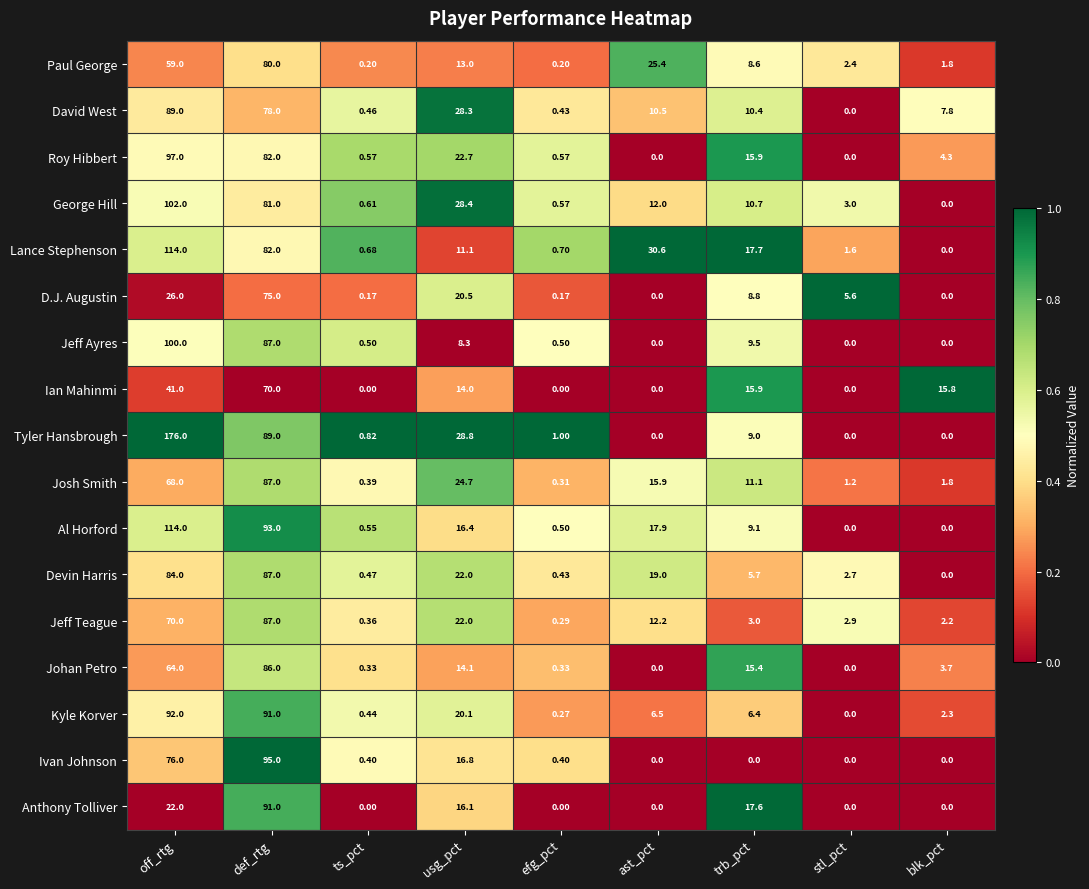

Rank the categories by Kyle Korver value from highest to lowest.

off_rtg, def_rtg, usg_pct, ast_pct, trb_pct, blk_pct, ts_pct, efg_pct, stl_pct